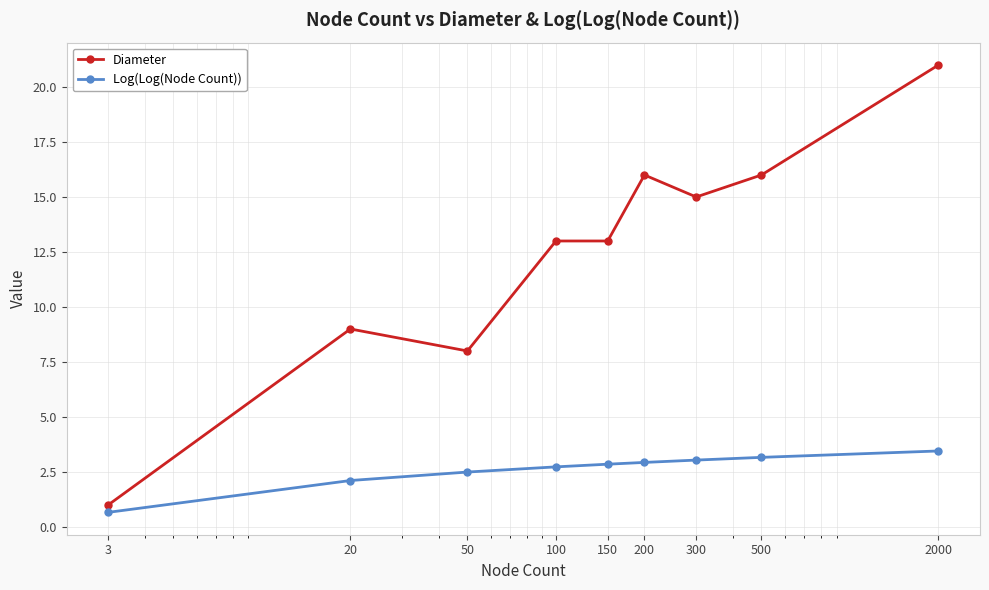

True or false: Diameter and Log(Log(Node Count)) intersect in this chart.

False